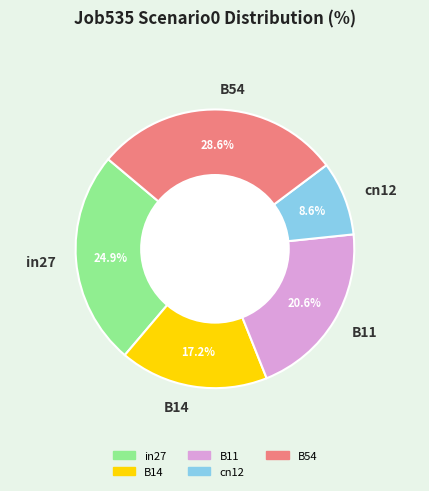

Is there any slice that represents more than half of the pie?

No